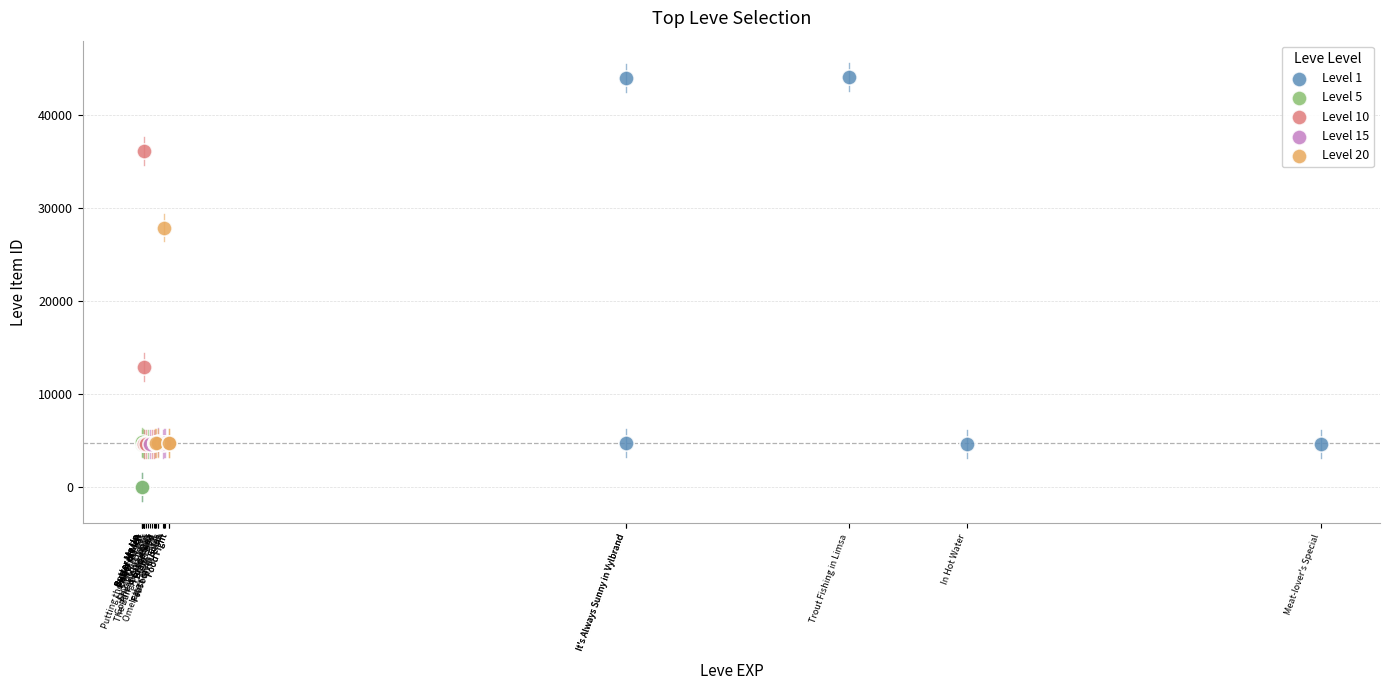

Which series has the largest Y range (max minus min)?

Level 1